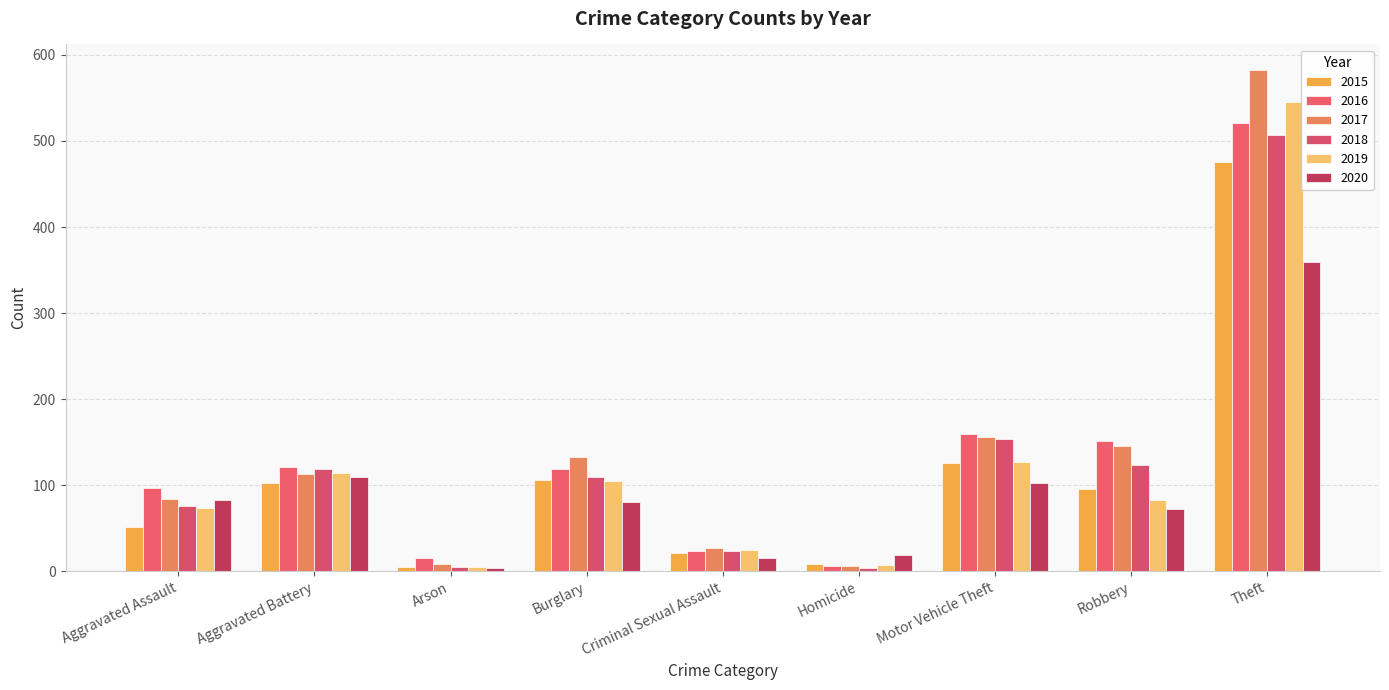

What is the difference between the highest and lowest values at Burglary?

53